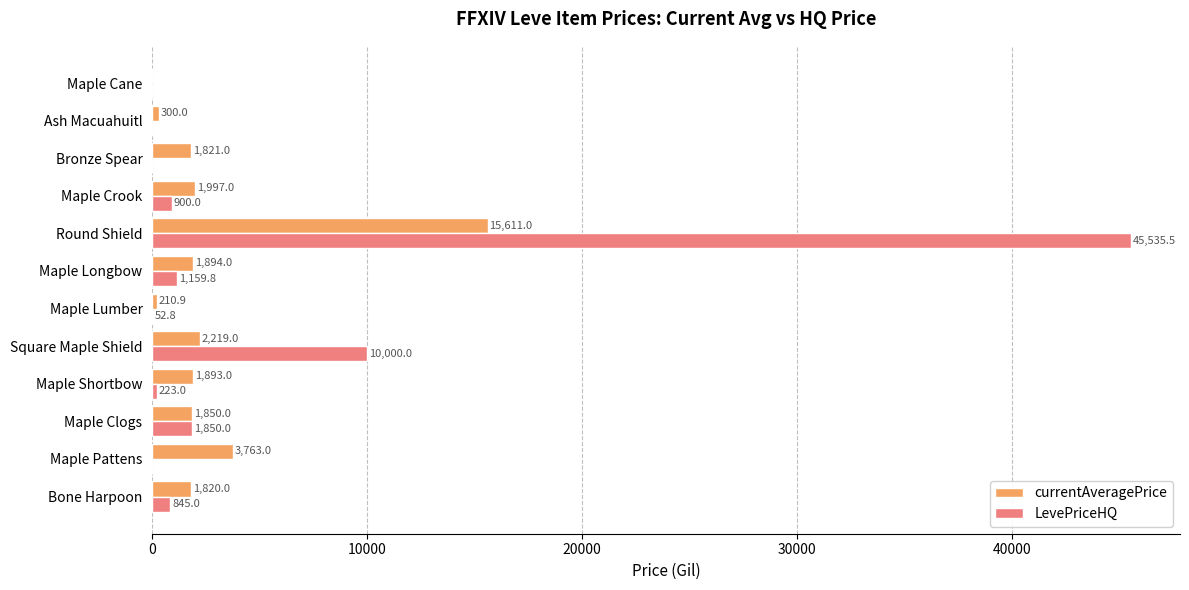

What is the total value across all series at Round Shield?

61146.5